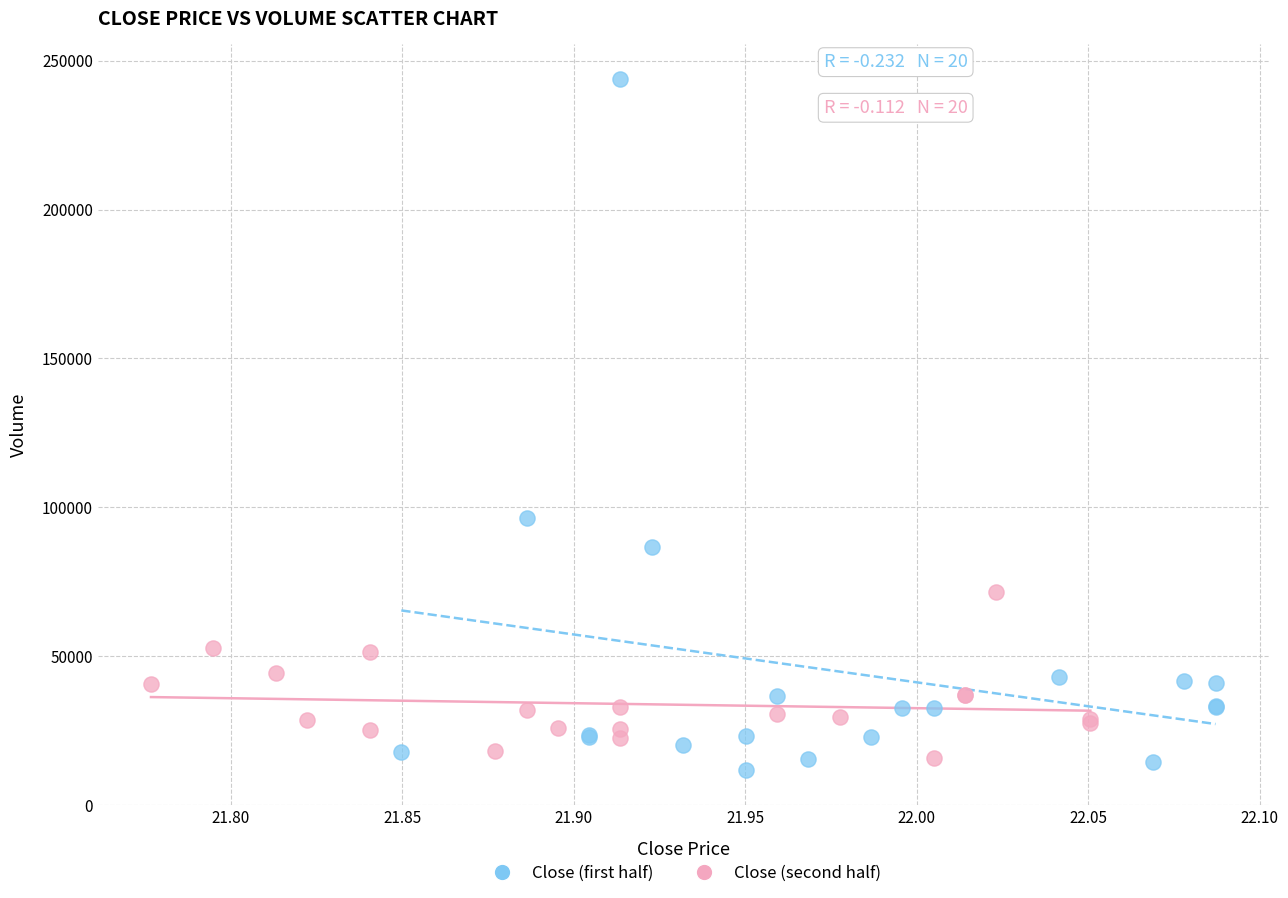

Which series has the widest spread of Y values?

Close (first half)